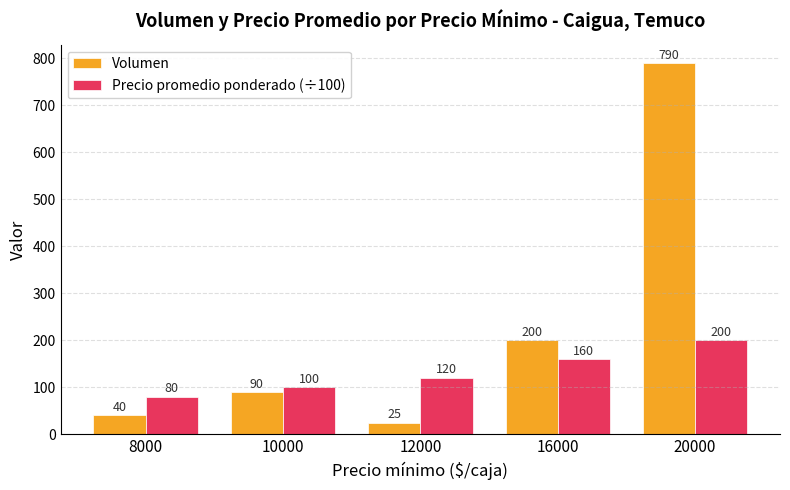

Between 16000 and 20000, which series saw the biggest shift?

Volumen